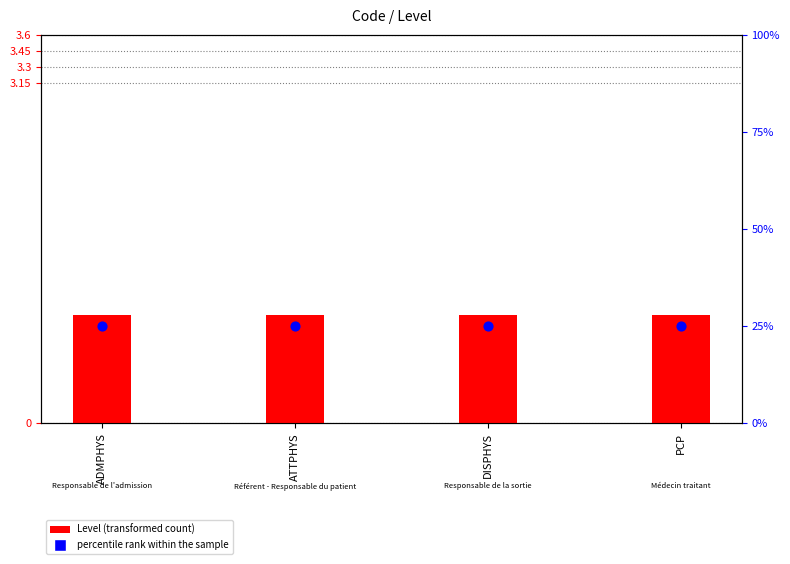

At which category is the sum across all series the highest?

ADMPHYS